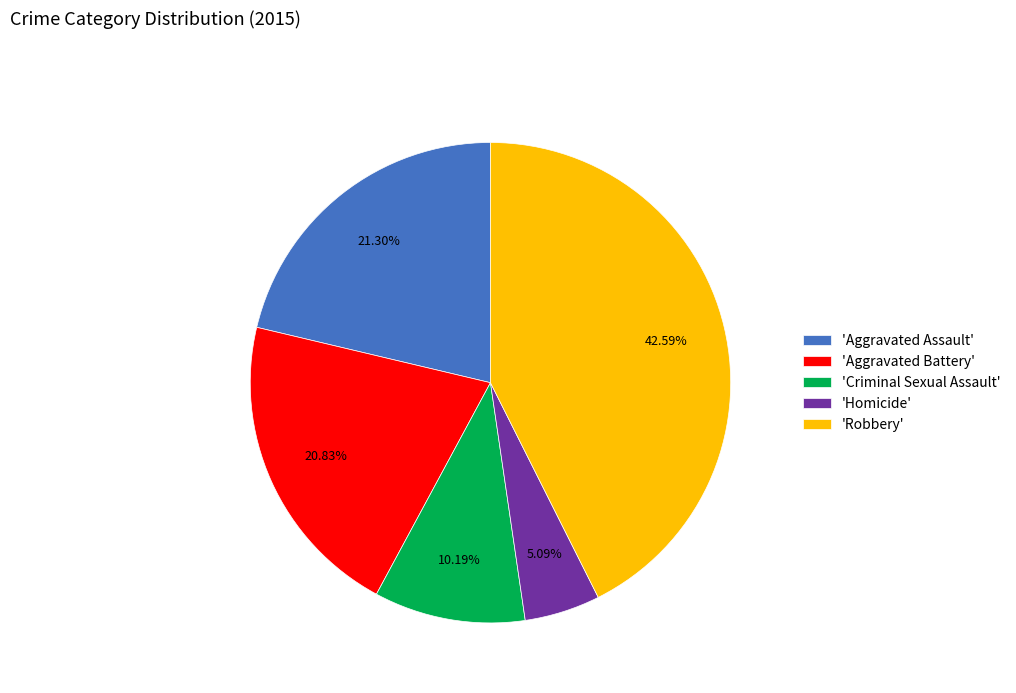

Count the number of slices in the pie.

5